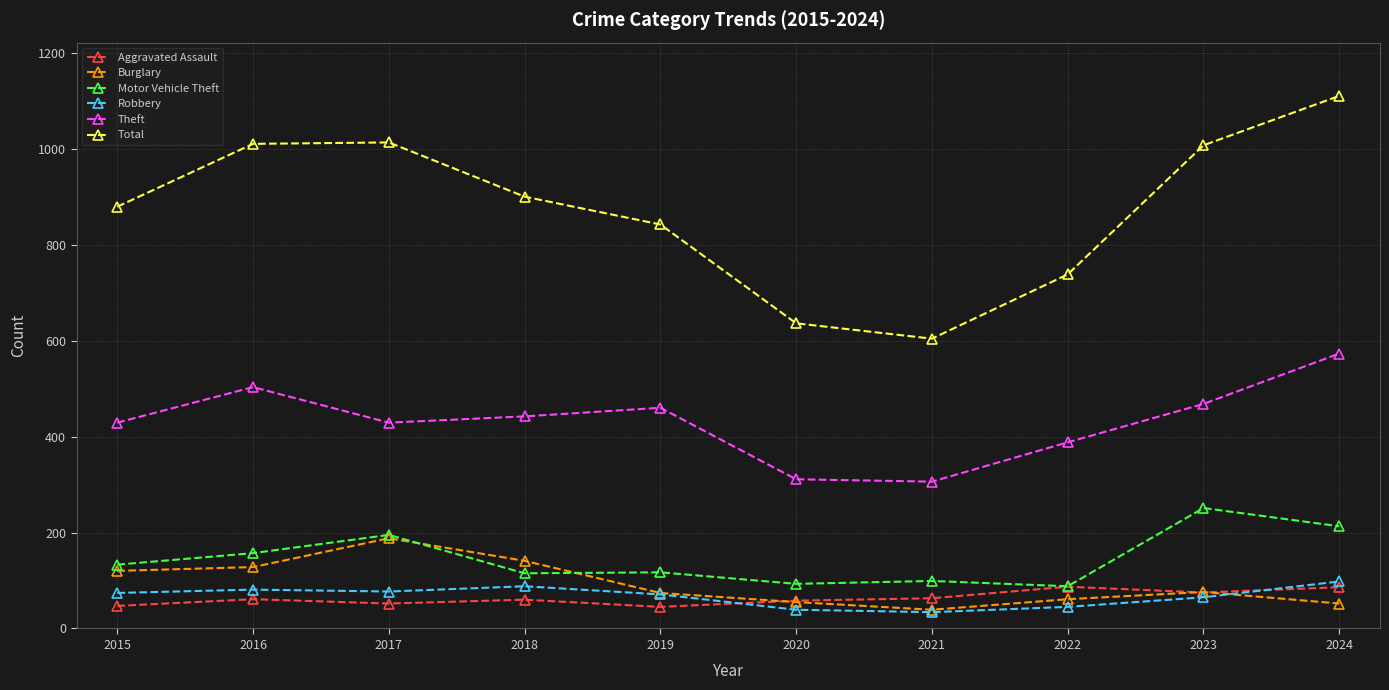

At 2015, list the series in order from largest to smallest.

Total, Theft, Motor Vehicle Theft, Burglary, Robbery, Aggravated Assault